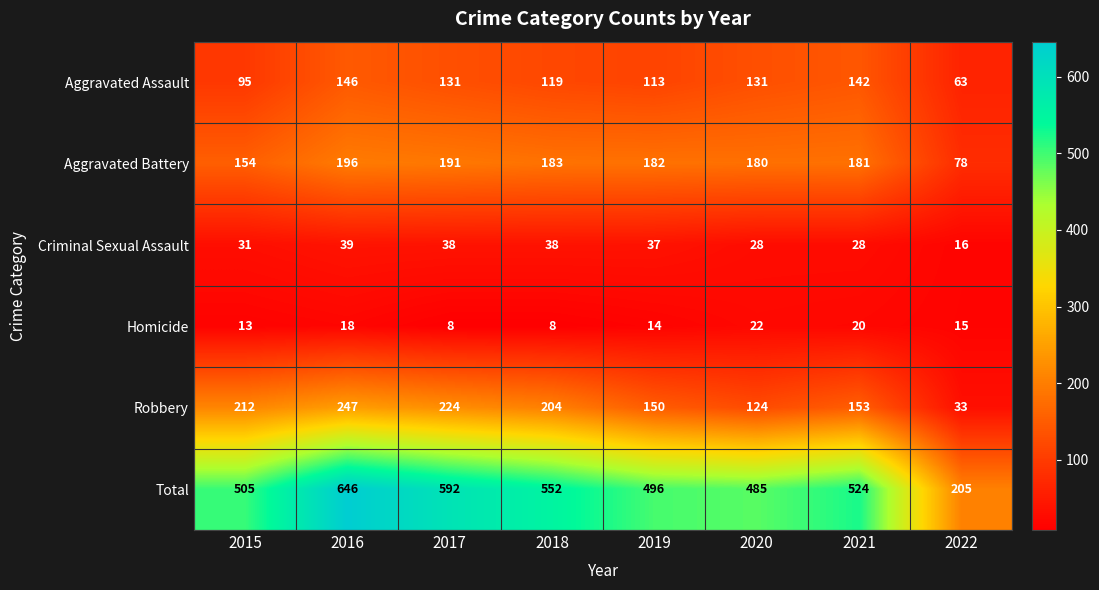

Which series has the largest range (max minus min)?

Total